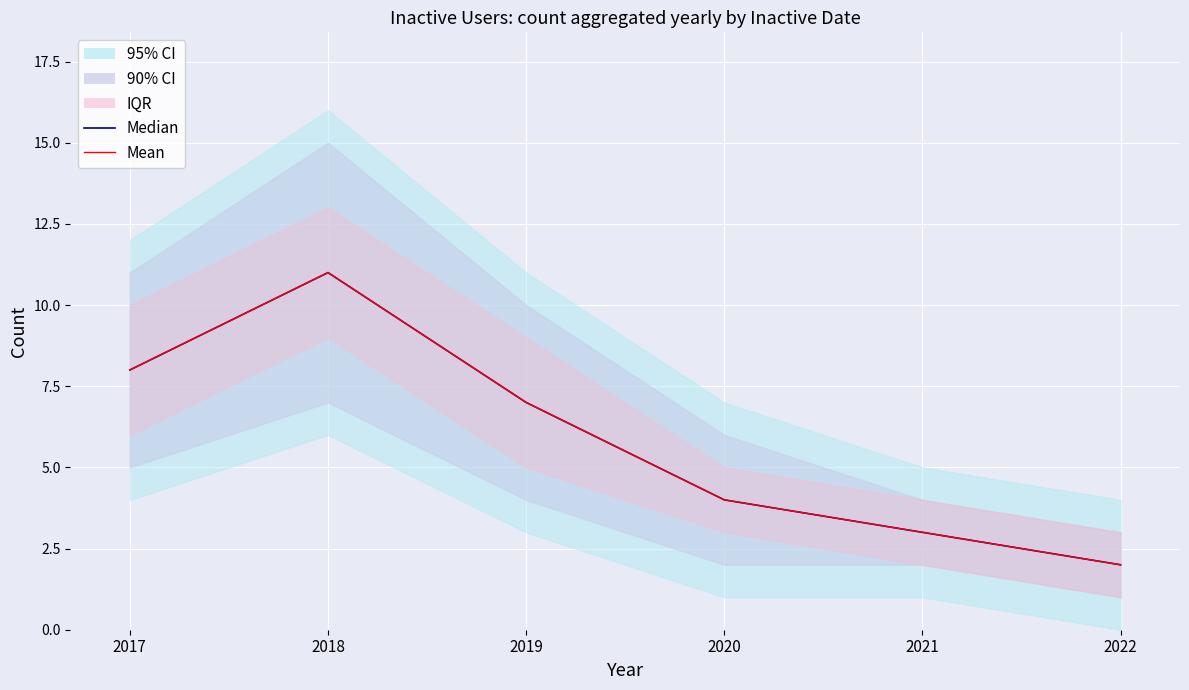

Which series has the largest range (max minus min)?

Median